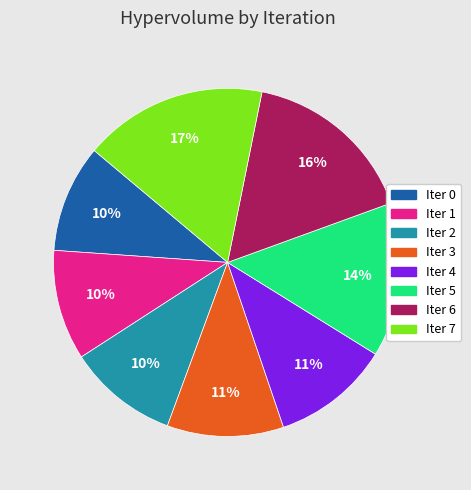

Is there any slice that represents more than half of the pie?

No